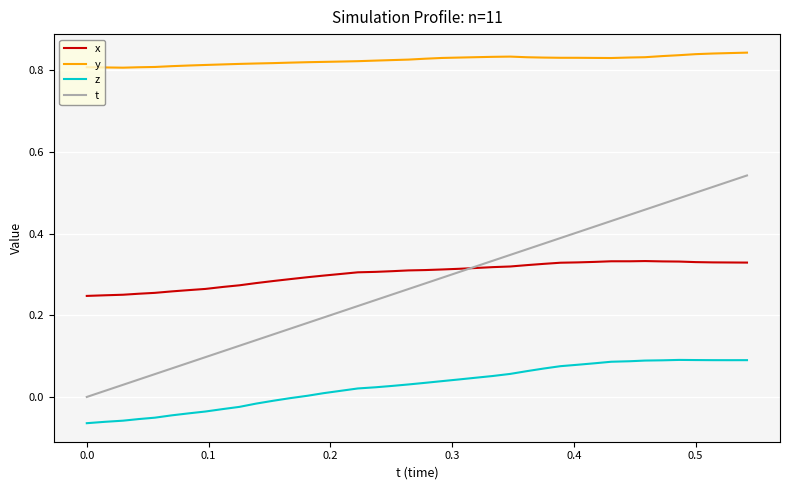

Is this an area chart (filled region under the line)?

No